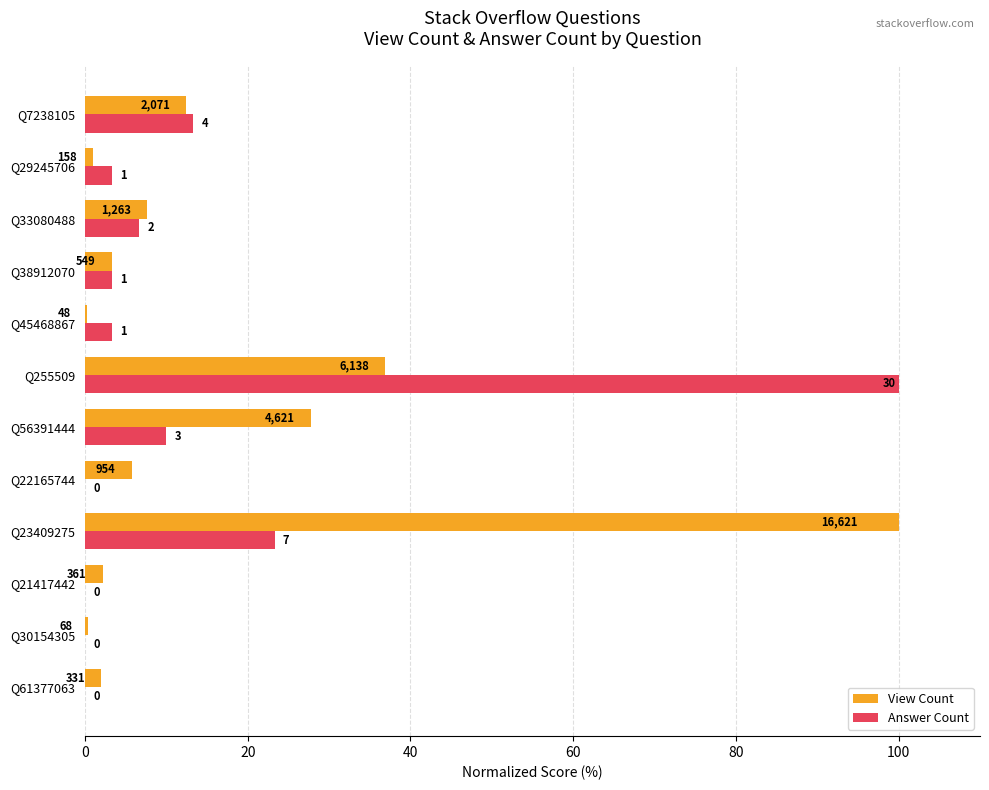

What position from the right is Q33080488?

3